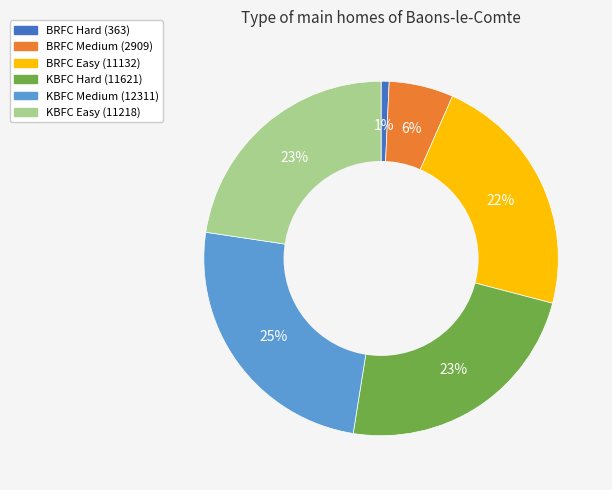

What is the largest slice in the pie chart?

KBFC Medium (12311)